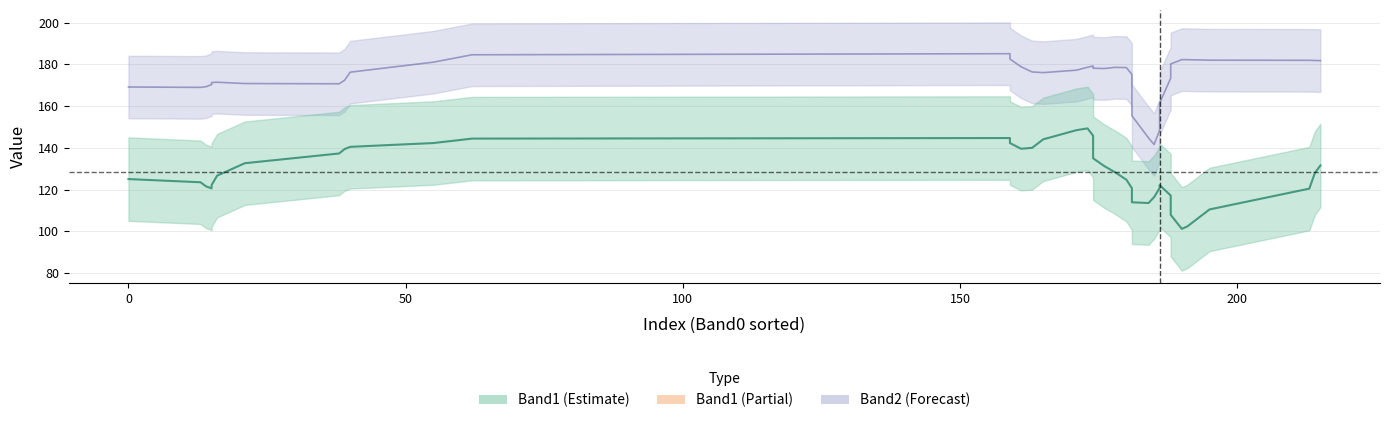

How many data points in Band2 are less than 177?

20